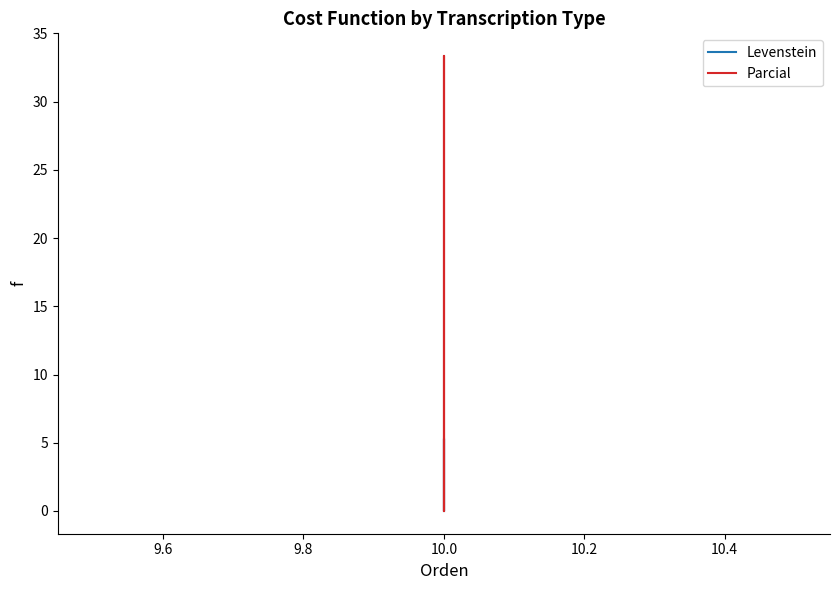

What is the sum of the Levenstein values at 9.4 and 9.6?

5.3